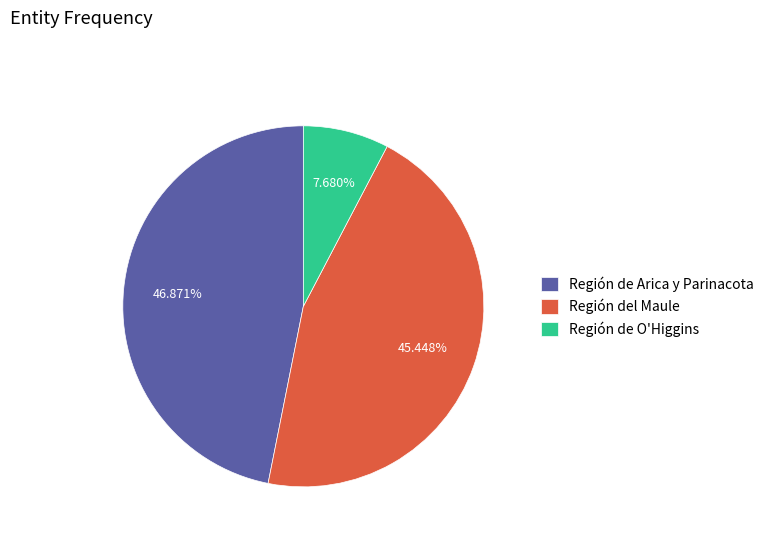

What is the ratio of the value at Región del Maule to the value at Región de O'Higgins?

5.9